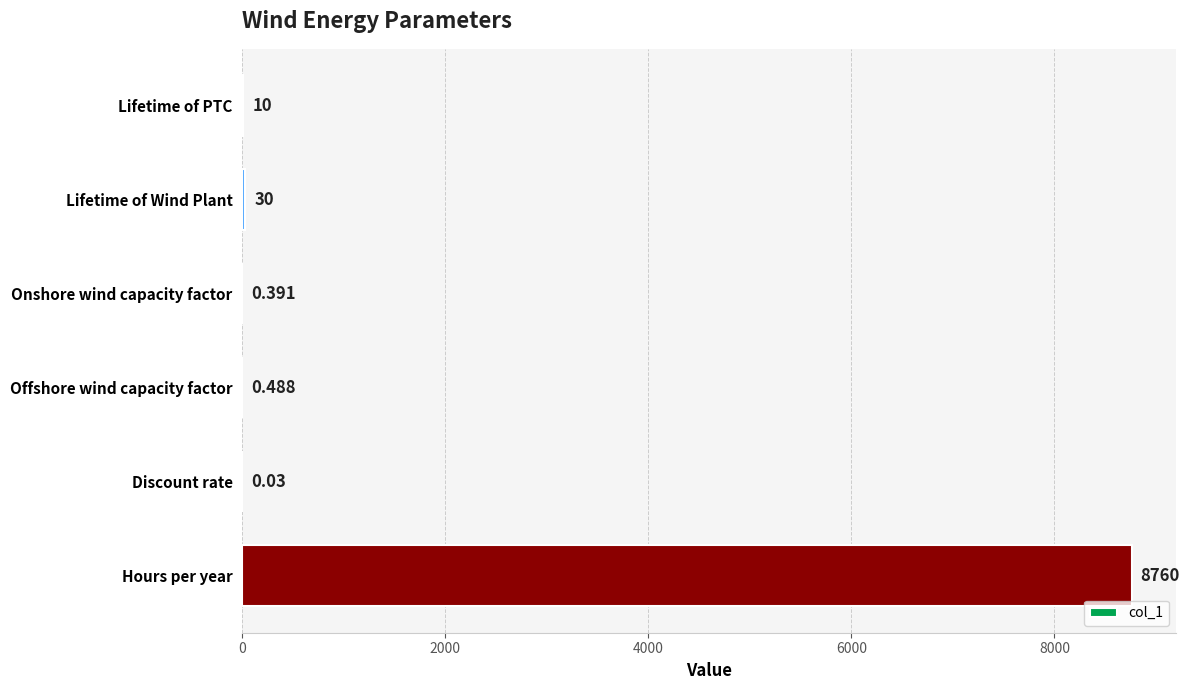

Between Onshore wind capacity factor and Offshore wind capacity factor, which is larger?

Offshore wind capacity factor